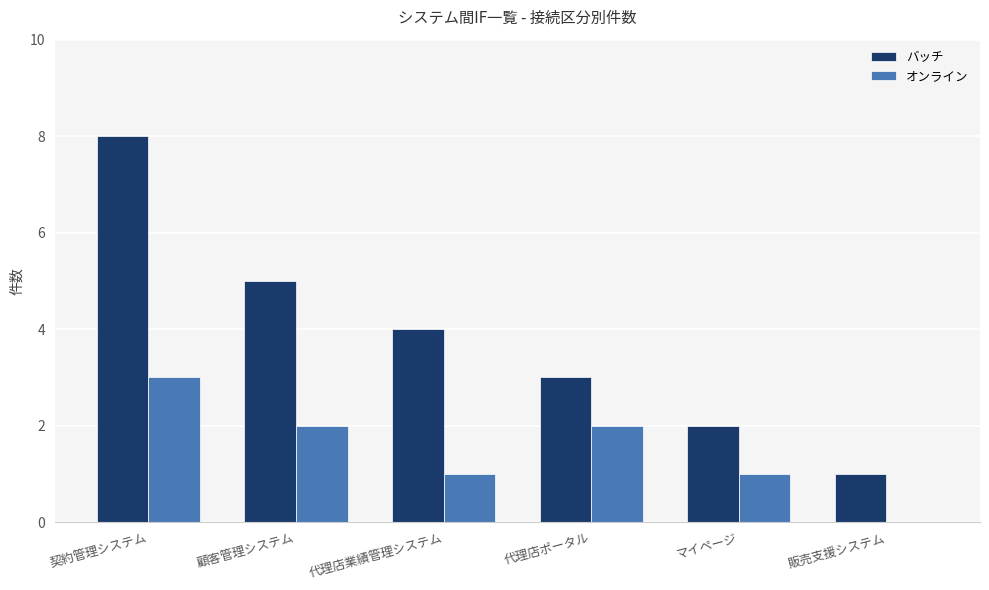

What is the approximate value of オンライン at 契約管理システム?

3